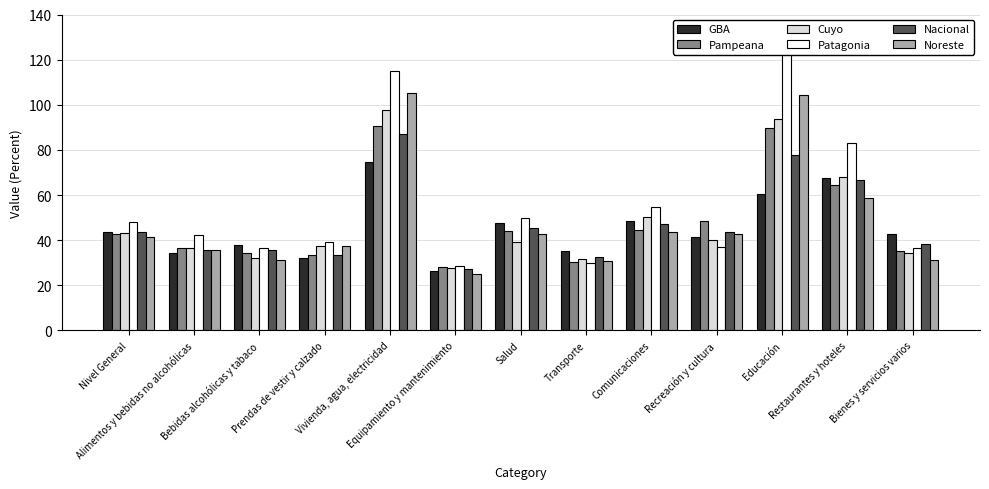

What is the smallest value displayed?

25.0